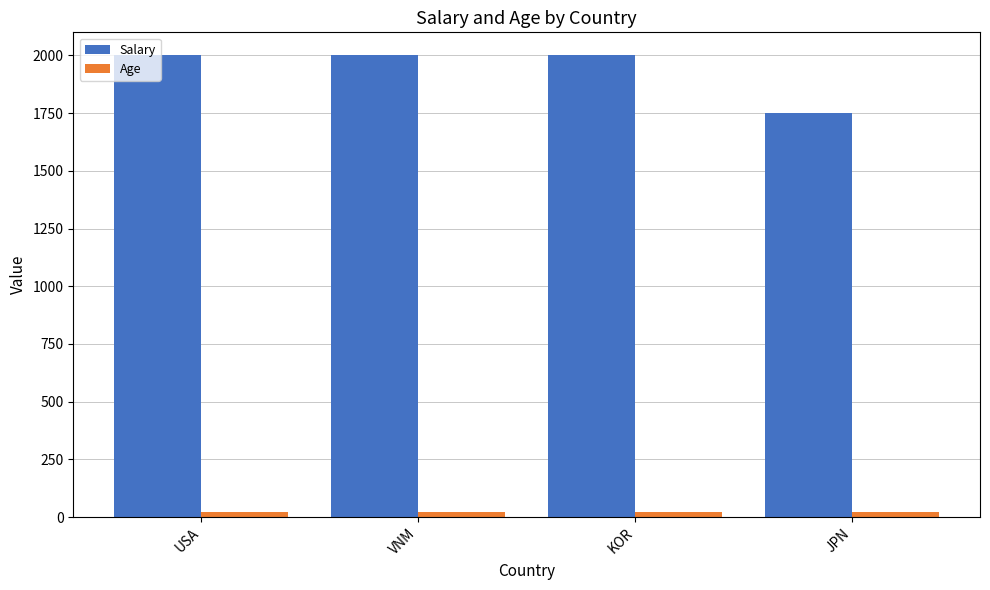

What is the difference between the Age values at JPN and KOR?

2.0